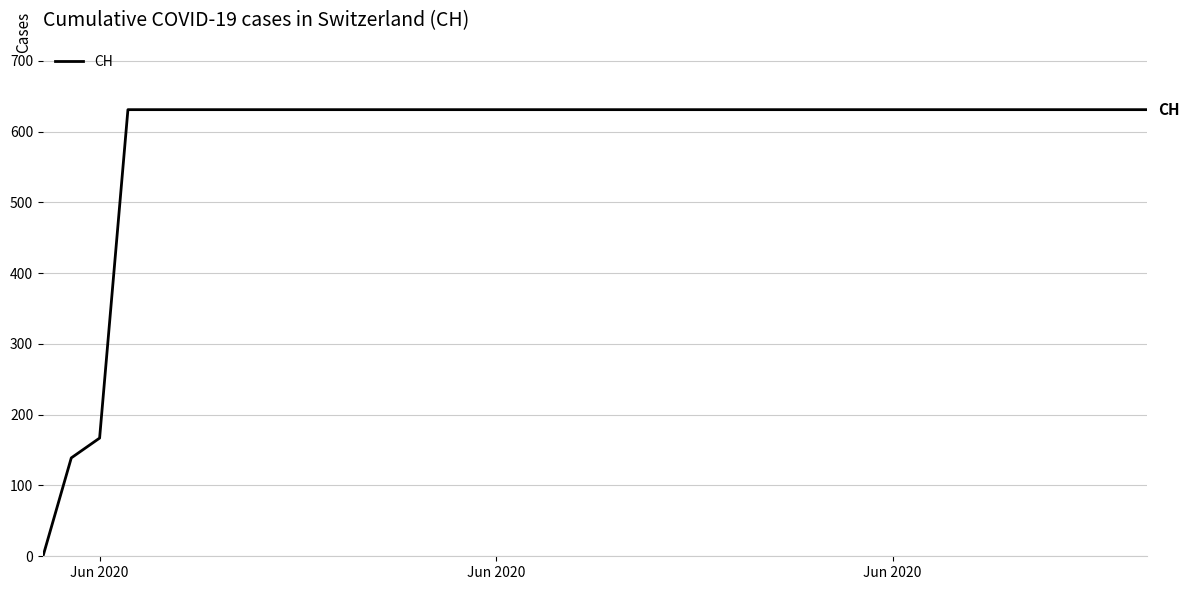

What is the maximum value shown in the chart?

631